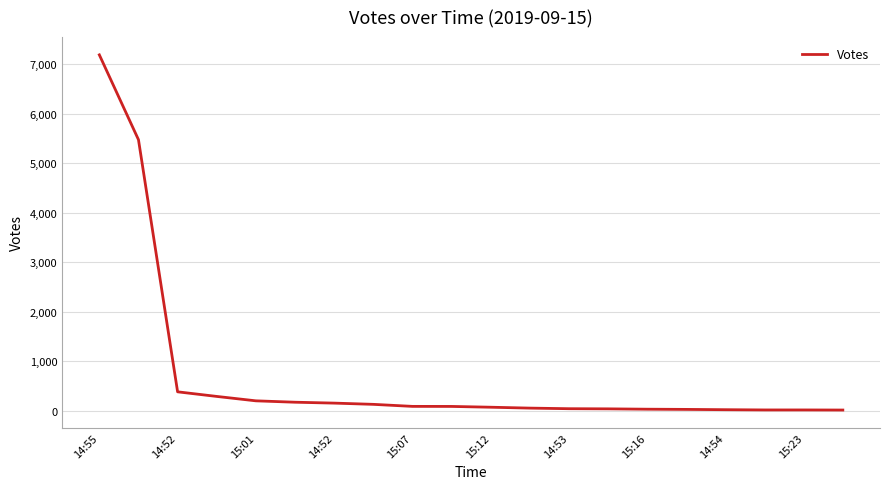

What is the greatest value displayed?

7185